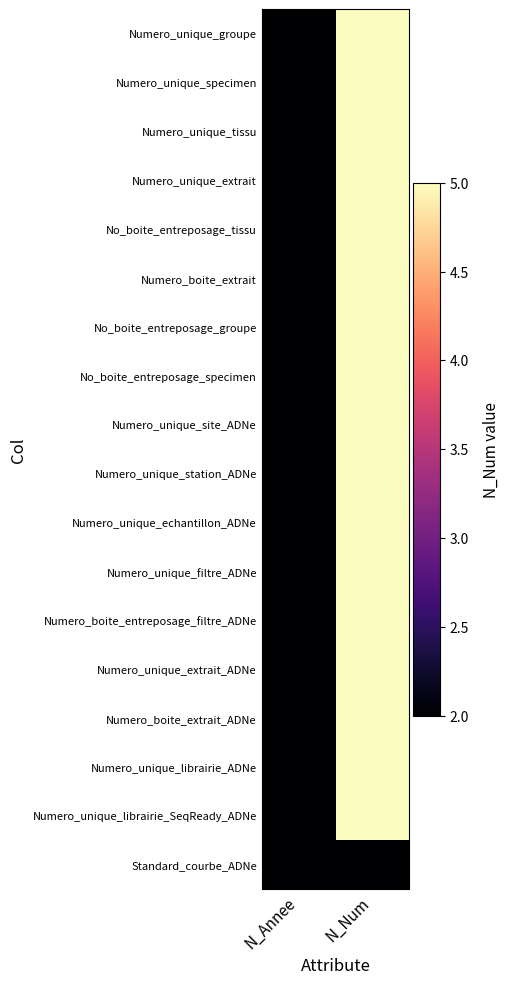

List the series in order of their peak value, highest first.

Numero_unique_groupe, Numero_unique_specimen, Numero_unique_tissu, Numero_unique_extrait, No_boite_entreposage_tissu, Numero_boite_extrait, No_boite_entreposage_groupe, No_boite_entreposage_specimen, Numero_unique_site_ADNe, Numero_unique_station_ADNe, Numero_unique_echantillon_ADNe, Numero_unique_filtre_ADNe, Numero_boite_entreposage_filtre_ADNe, Numero_unique_extrait_ADNe, Numero_boite_extrait_ADNe, Numero_unique_librairie_ADNe, Numero_unique_librairie_SeqReady_ADNe, Standard_courbe_ADNe